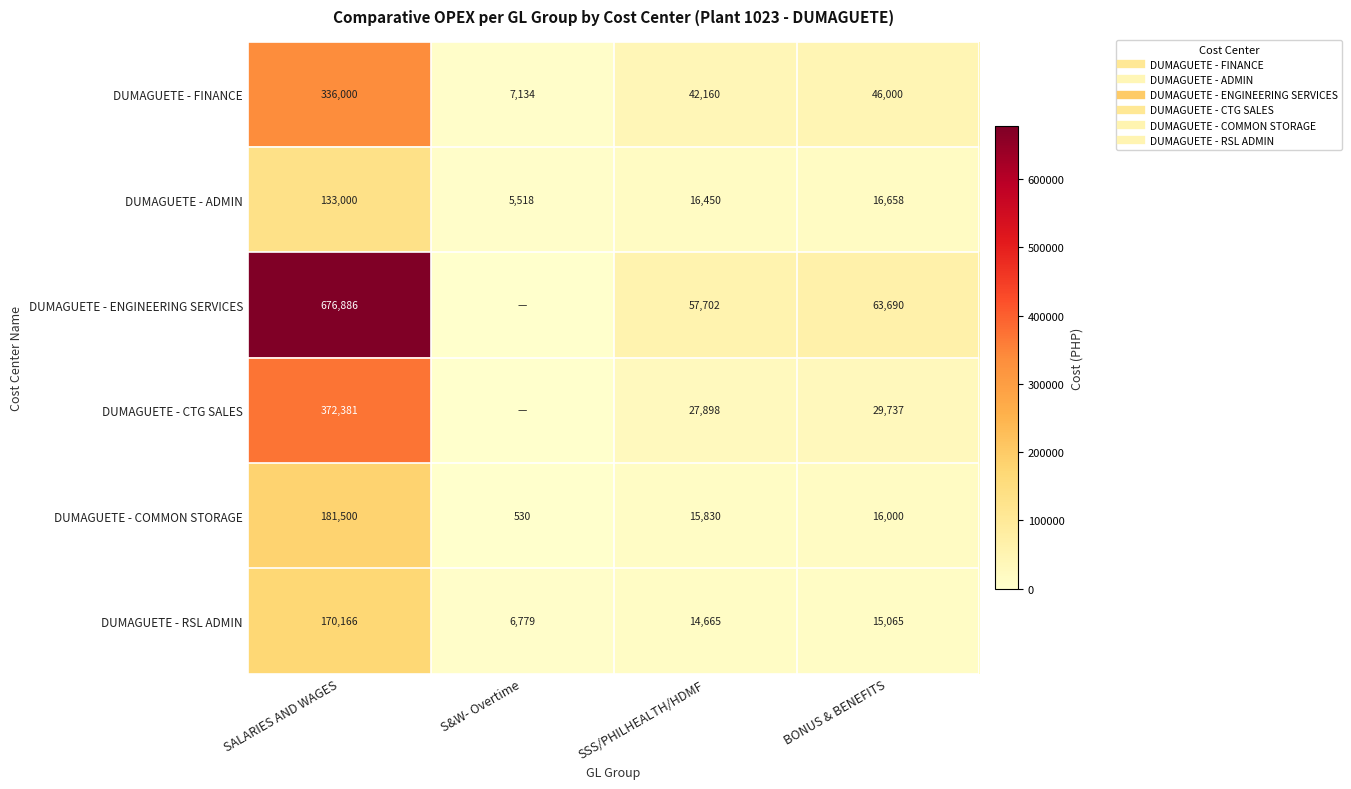

At which category is the sum across all series the highest?

SALARIES AND WAGES